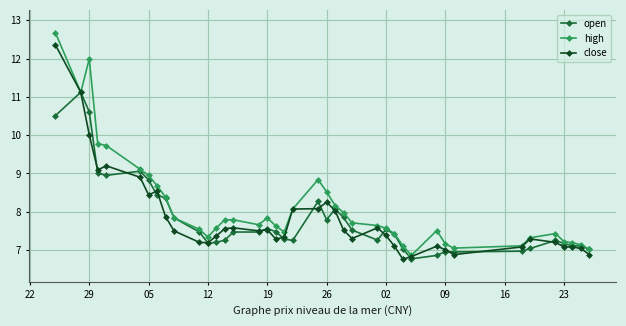

List the series in order of their peak value, lowest first.

open, close, high